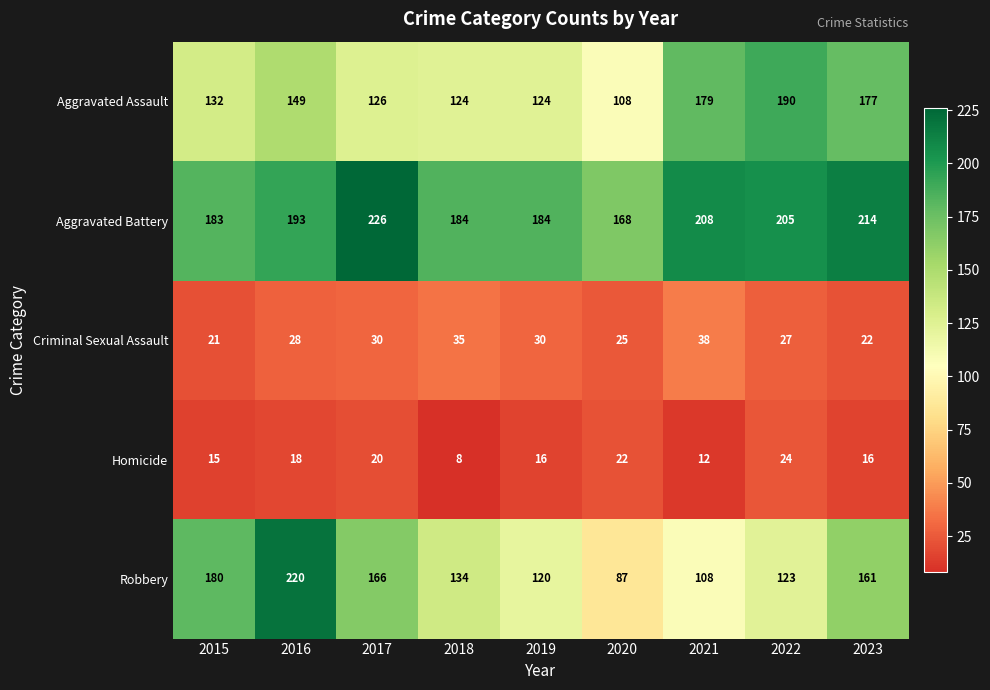

At how many categories does at least one series exceed 115?

9